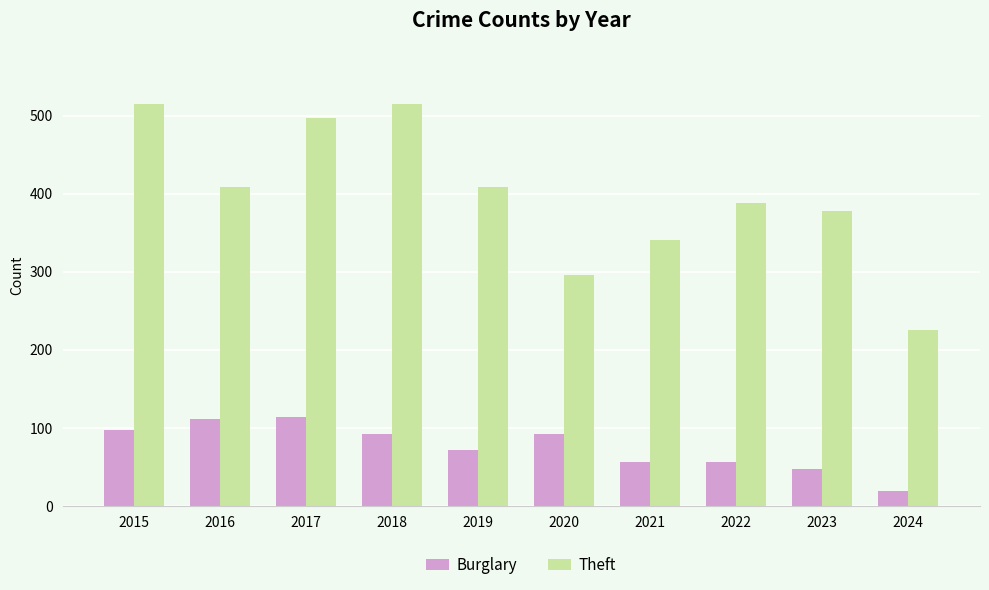

Which series has the widest spread of values?

Theft